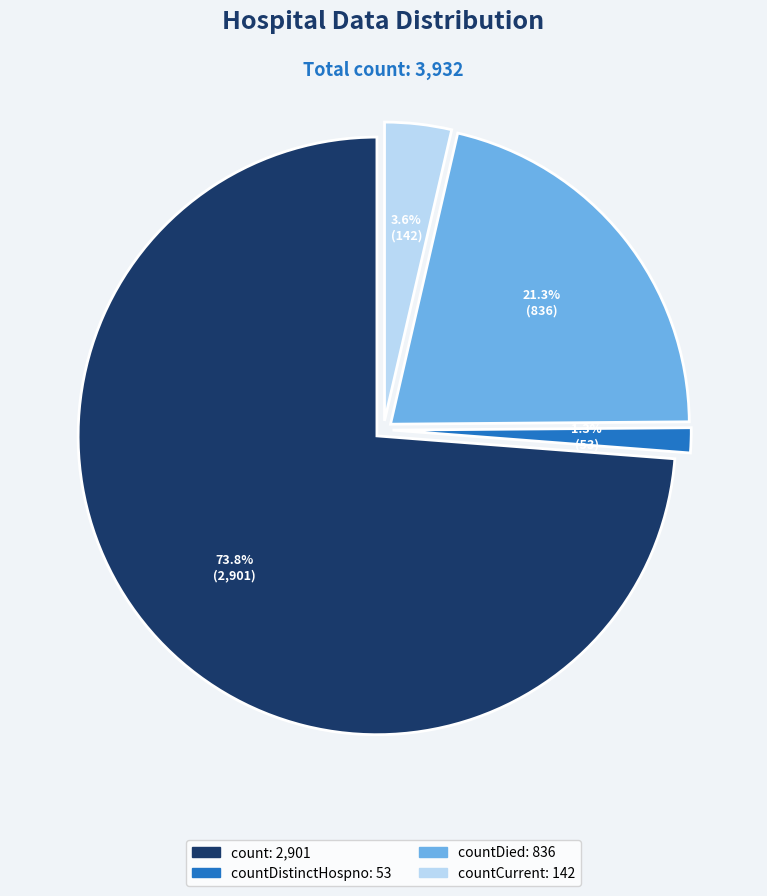

Is there any slice that represents more than half of the pie?

Yes